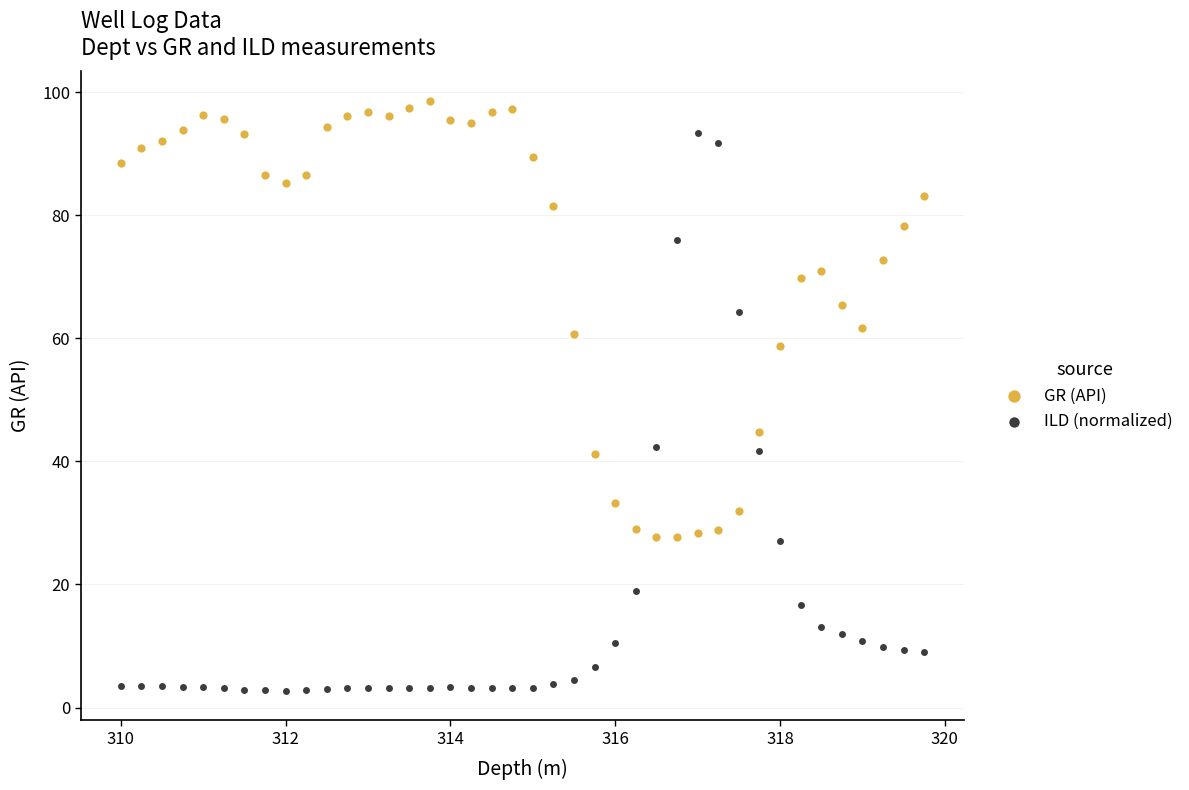

Which series reaches the maximum Y coordinate?

GR (API)